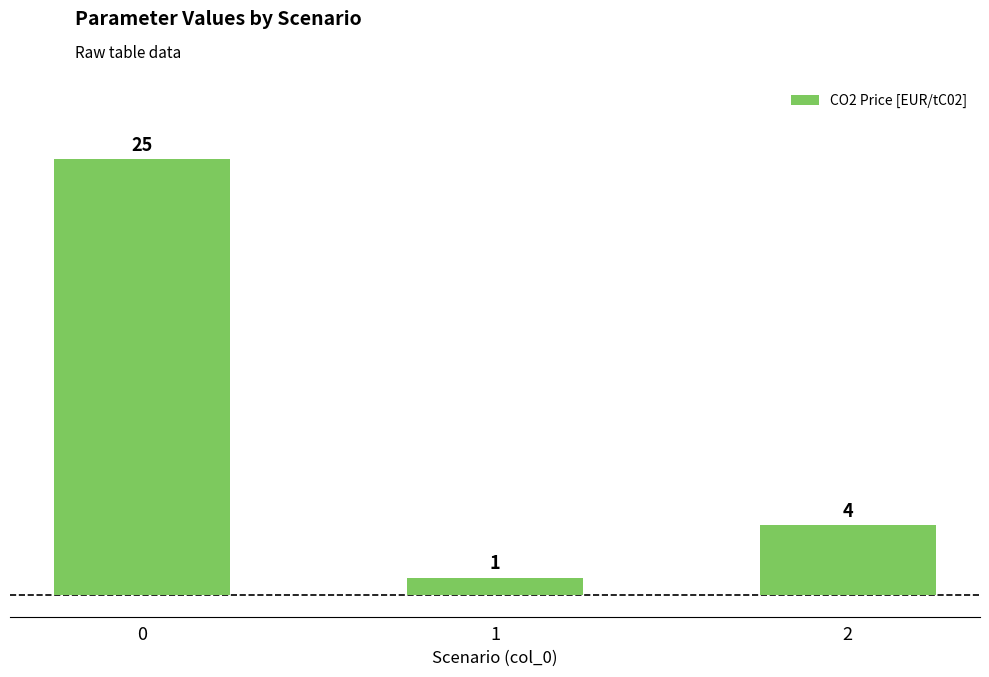

Is it true that the value at 2 is 1?

False